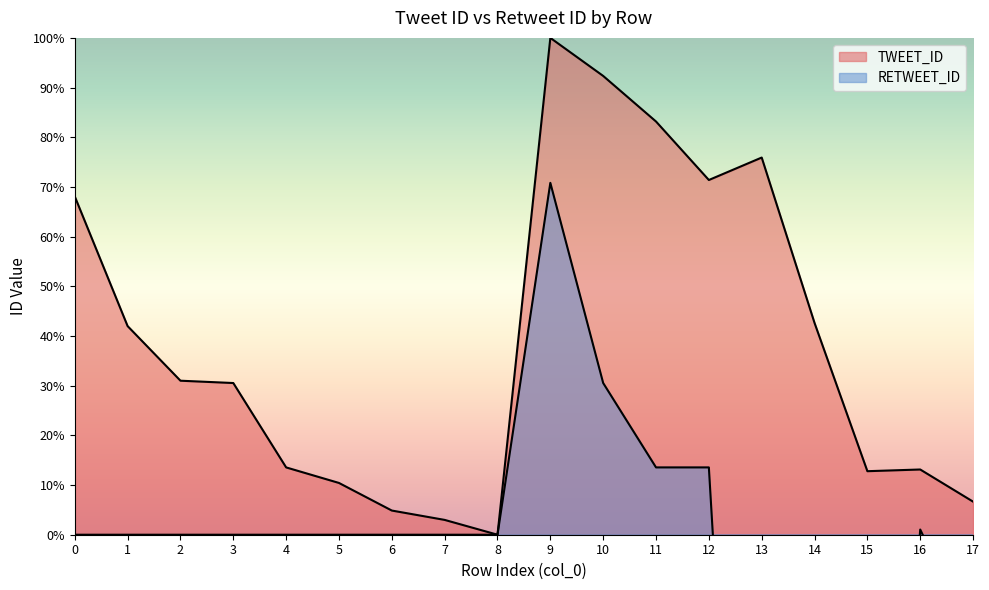

What is the difference between the second highest and minimum values?

92.3